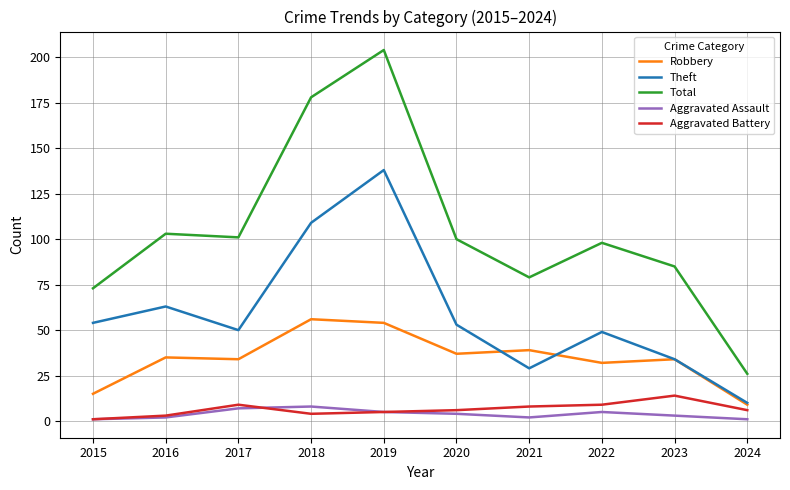

True or false: Robbery and Aggravated Battery cross at least once.

False